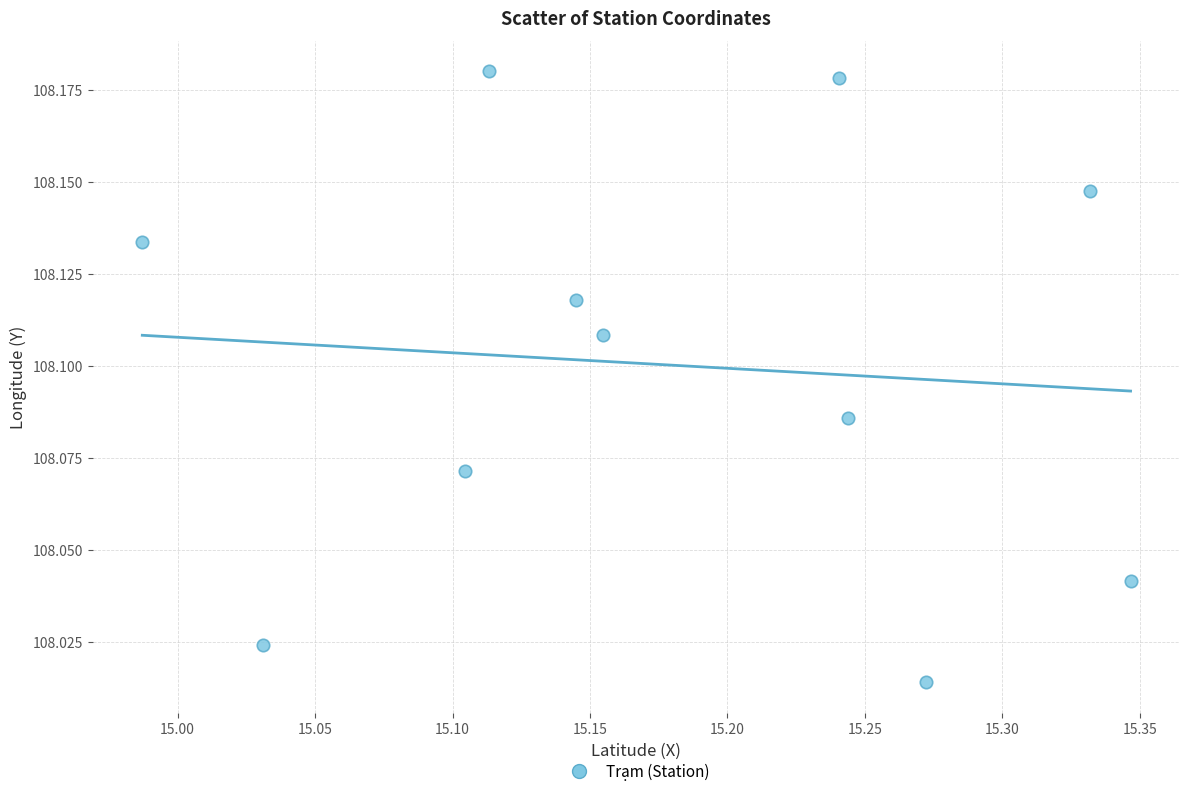

What is the range of X values (max minus min)?

0.4